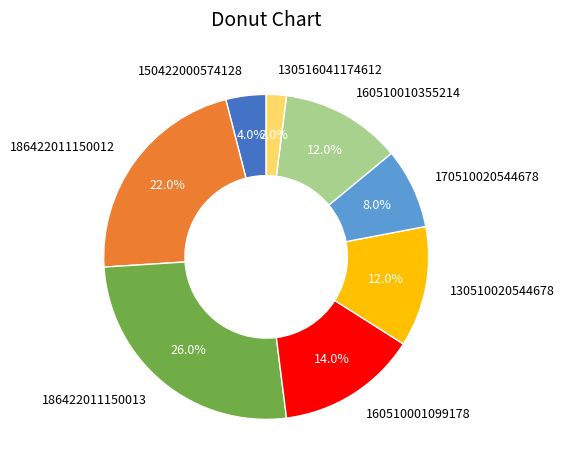

Does 186422011150013 represent more than half of the total?

No